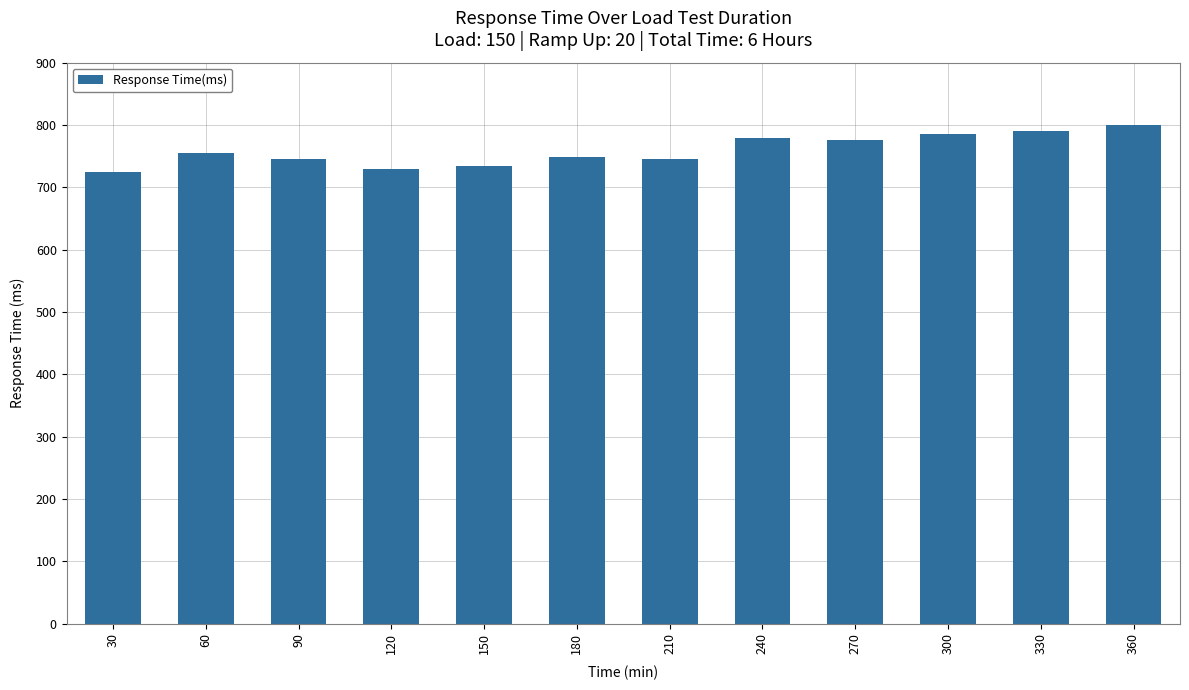

Which has a higher value, 90 or 270?

270